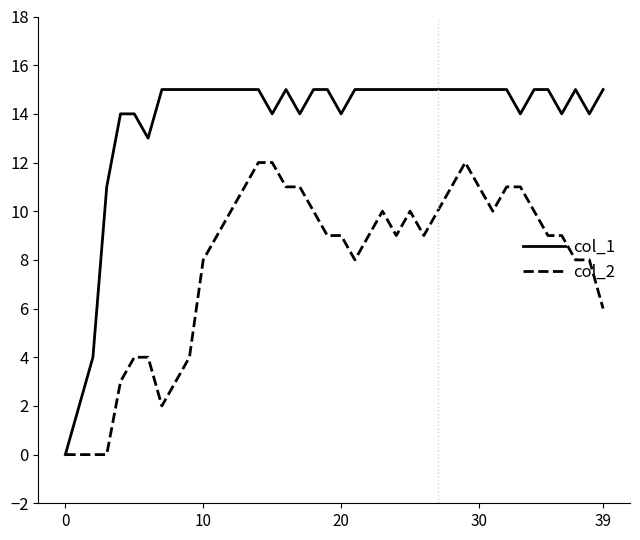

Which series has the largest range (max minus min)?

col_1